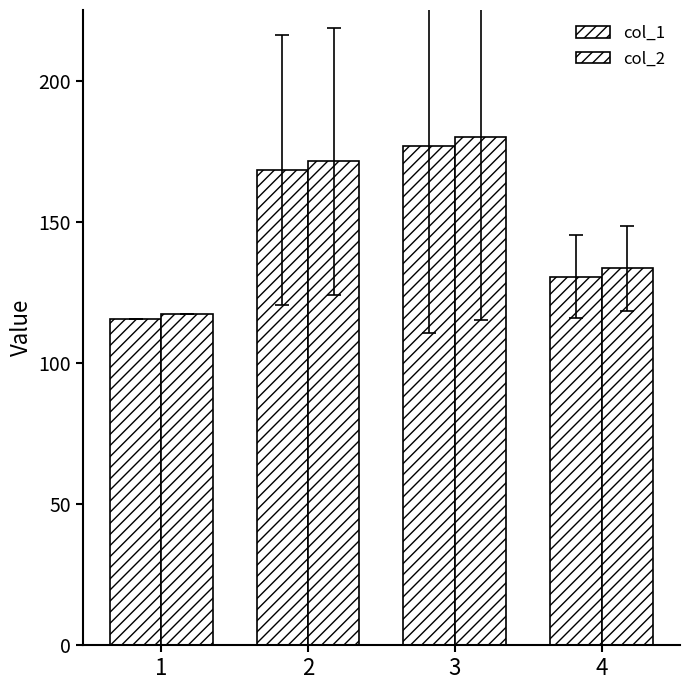

At which label does col_1 reach its peak?

3